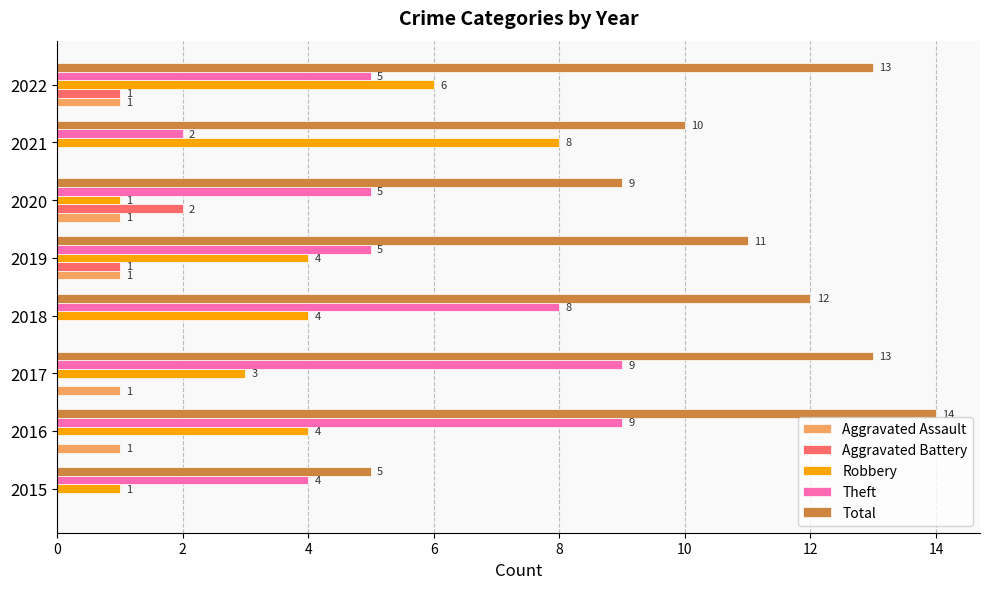

The Aggravated Battery series shows 0 at 2018. True or false?

True